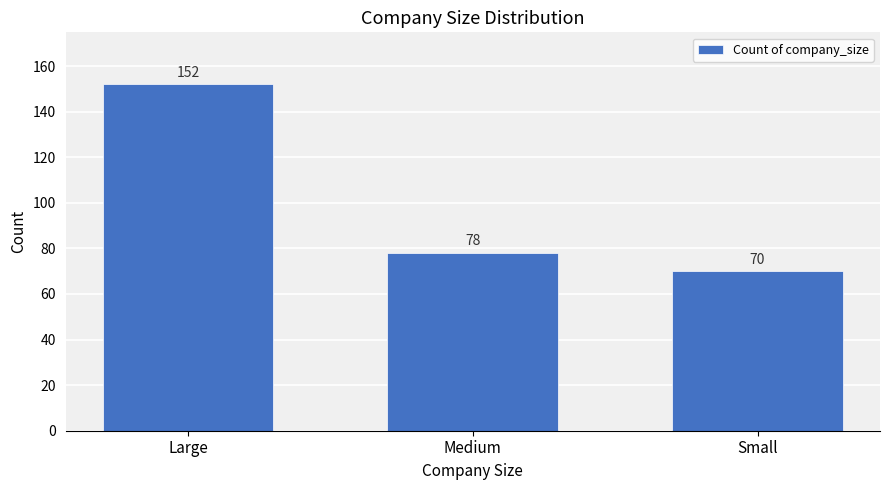

Reading left to right, what are all the values shown in this chart?

152	78	70